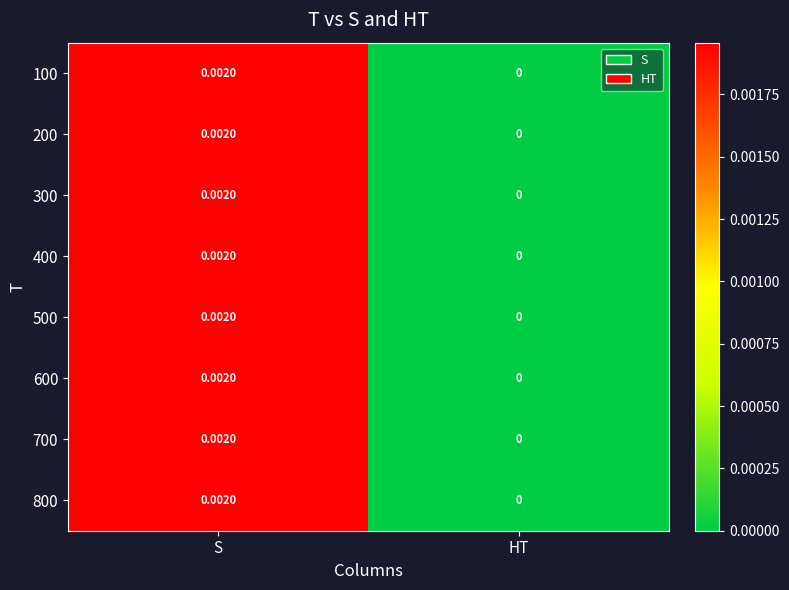

Which category has the lowest value in the 300 series?

HT